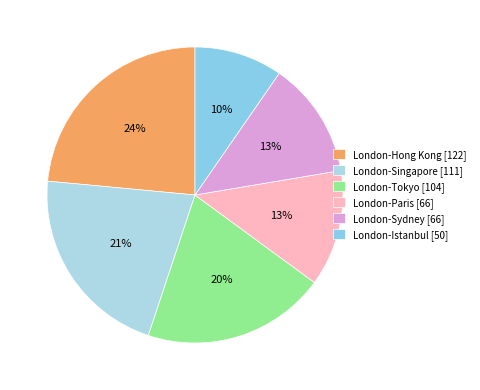

Which category has the biggest portion of the pie?

London-Hong Kong